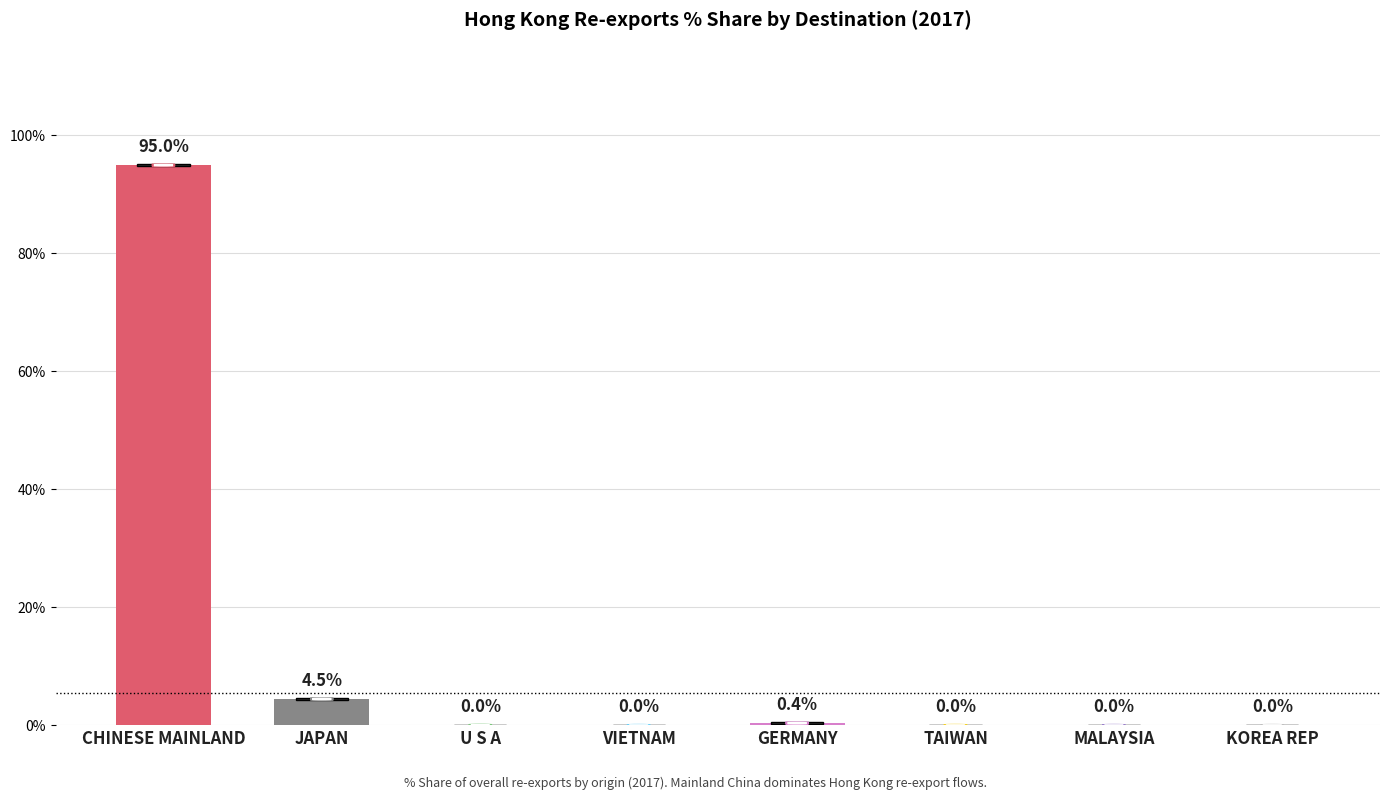

Are the bars horizontal?

No